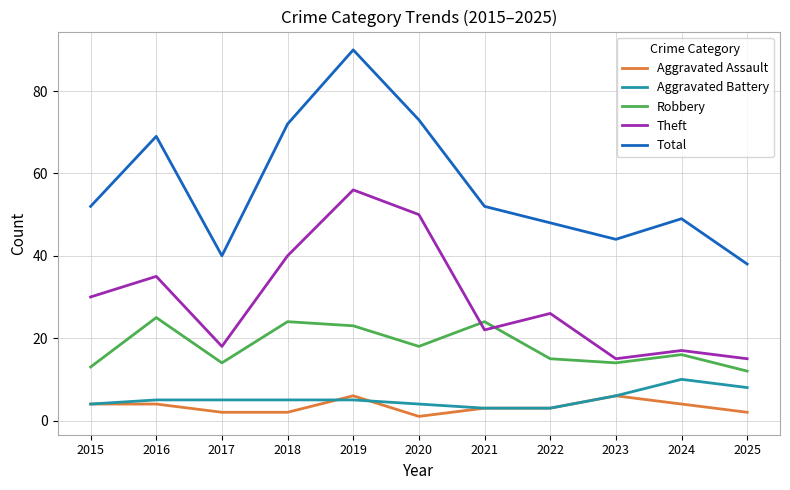

List the series in order of their peak value, highest first.

Total, Theft, Robbery, Aggravated Battery, Aggravated Assault